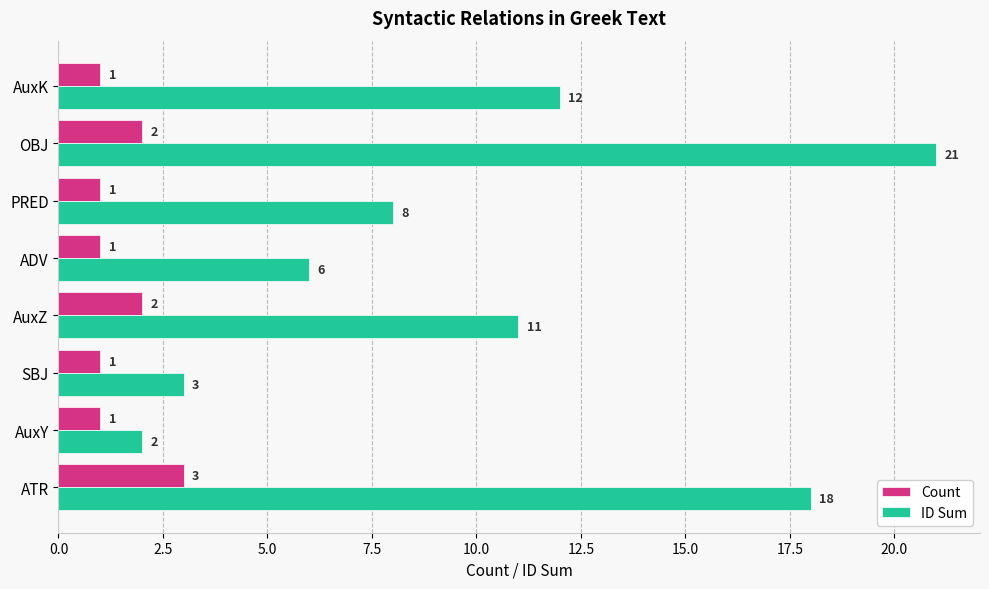

What are all the series names shown in the legend?

Count, ID Sum